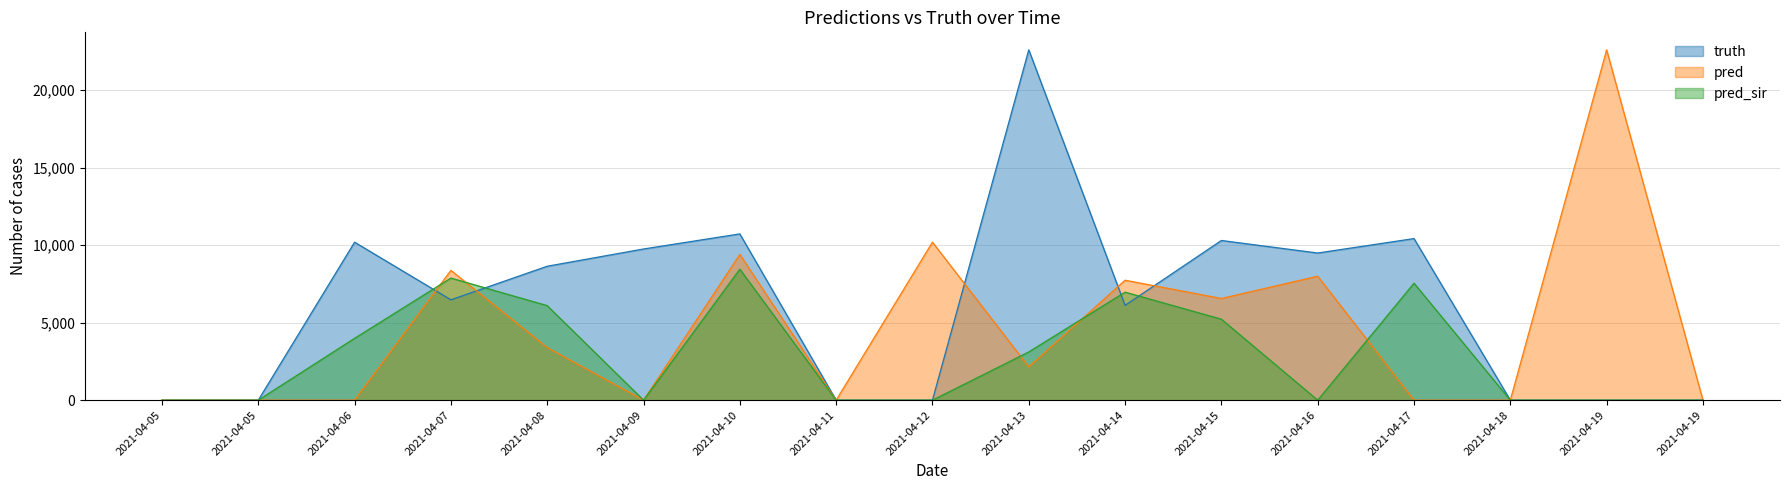

Count the pred_sir values in the range 0 to 6097.

13